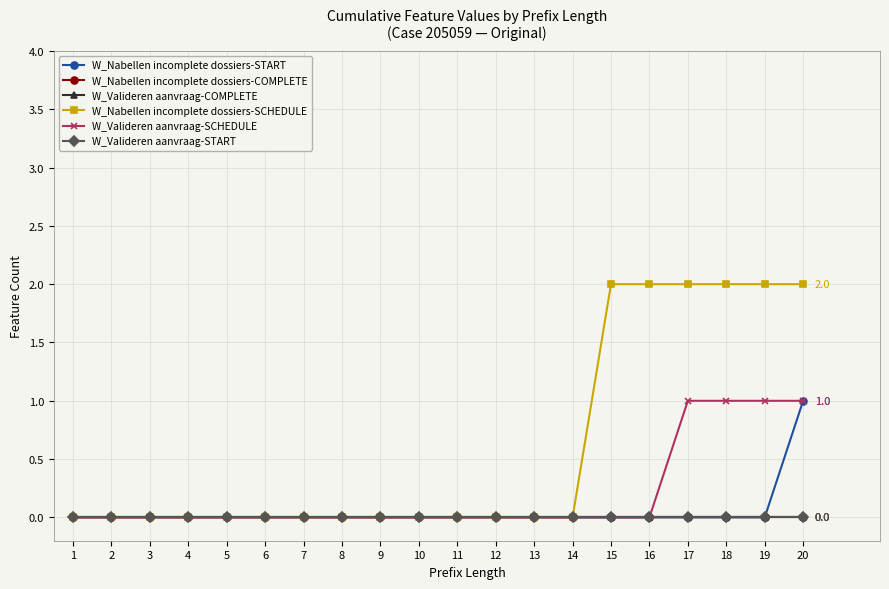

Rank the series at 1 from highest to lowest value.

W_Nabellen incomplete dossiers-START, W_Nabellen incomplete dossiers-COMPLETE, W_Valideren aanvraag-COMPLETE, W_Nabellen incomplete dossiers-SCHEDULE, W_Valideren aanvraag-SCHEDULE, W_Valideren aanvraag-START